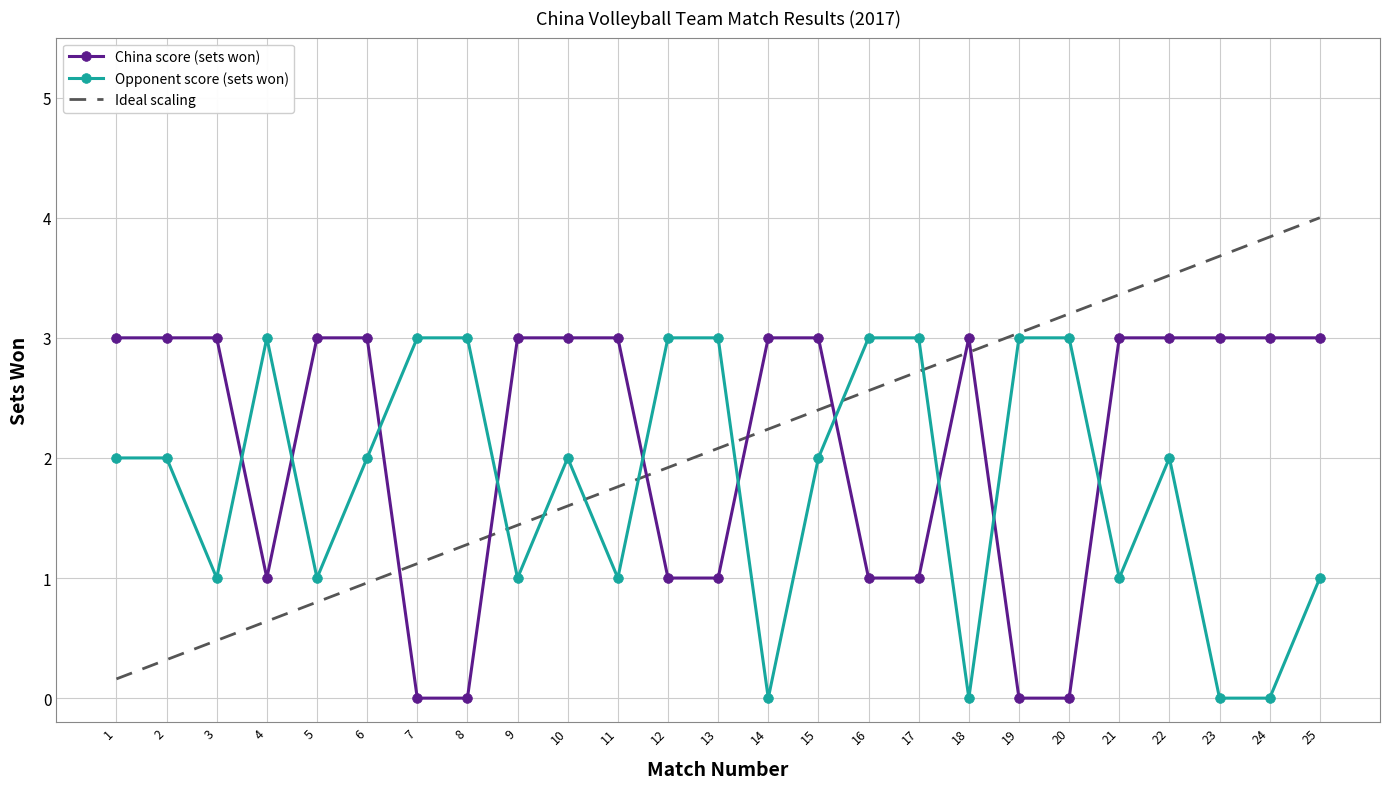

At which category is the sum across all series the highest?

22